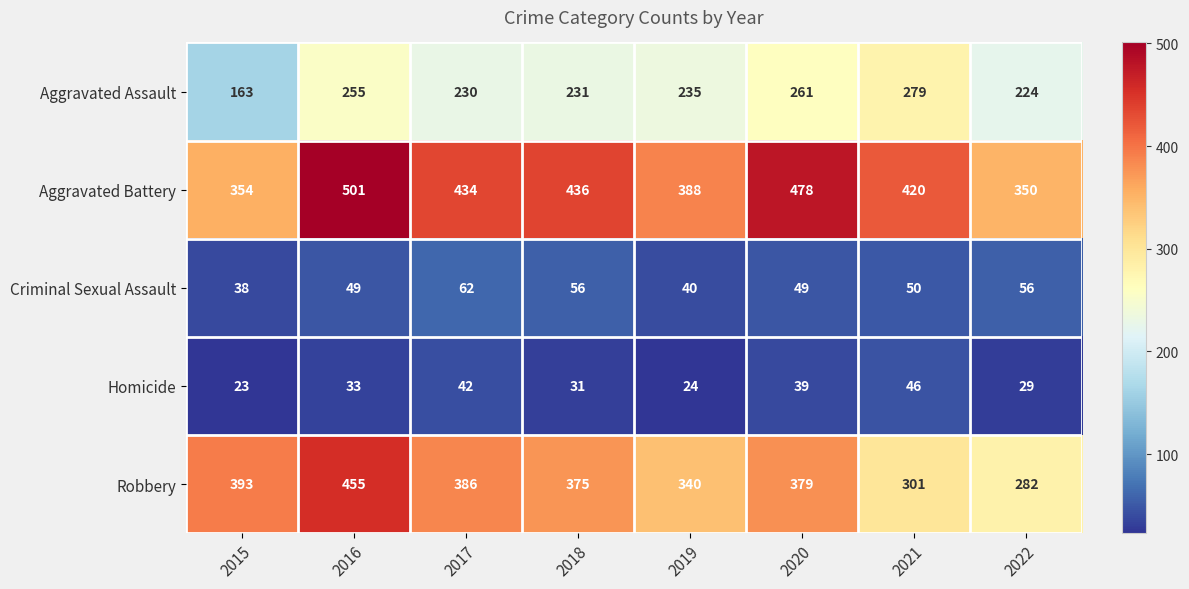

At which category is the sum across all series the highest?

2016